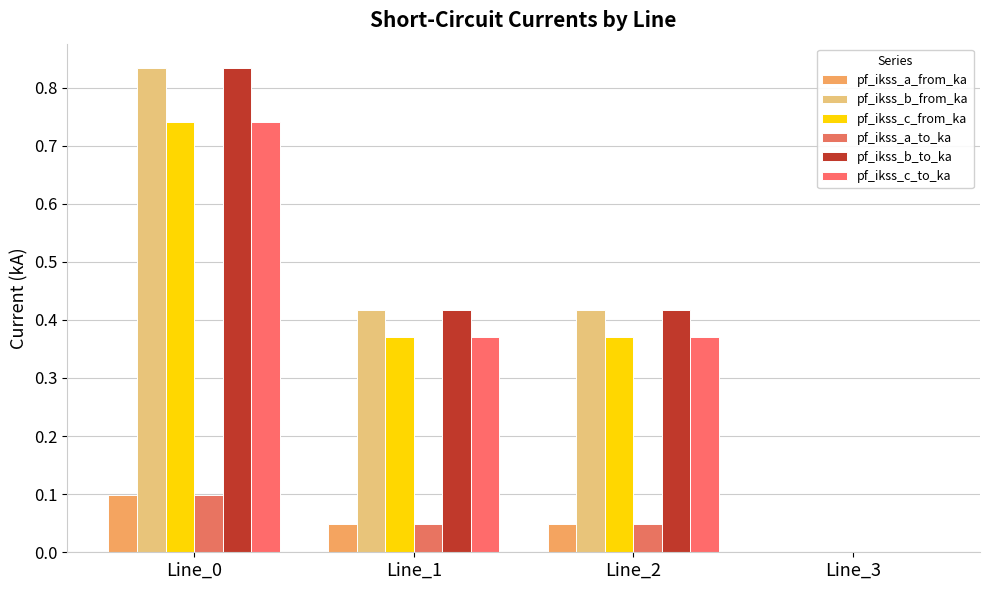

Is it true that pf_ikss_b_to_ka equals 0.6 at Line_2?

False